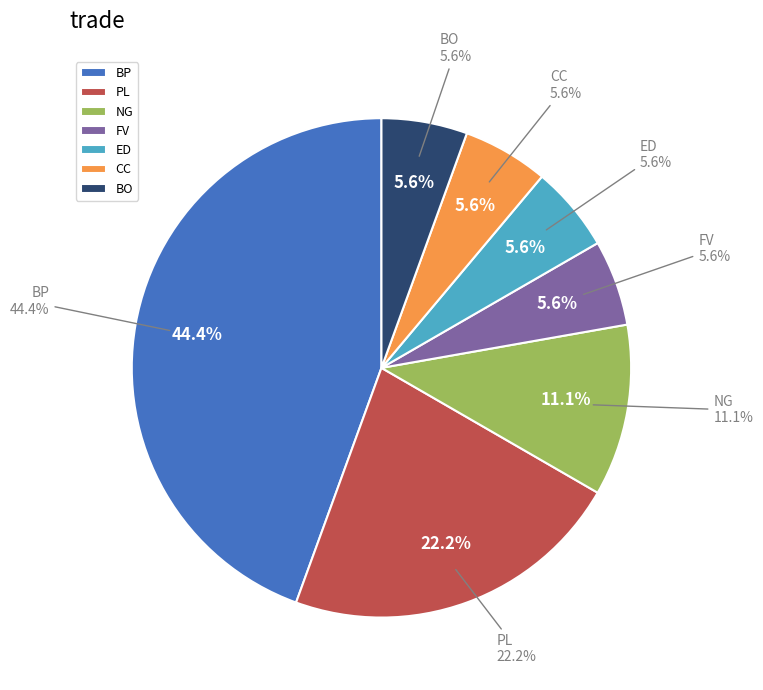

Count the number of slices in the pie.

7